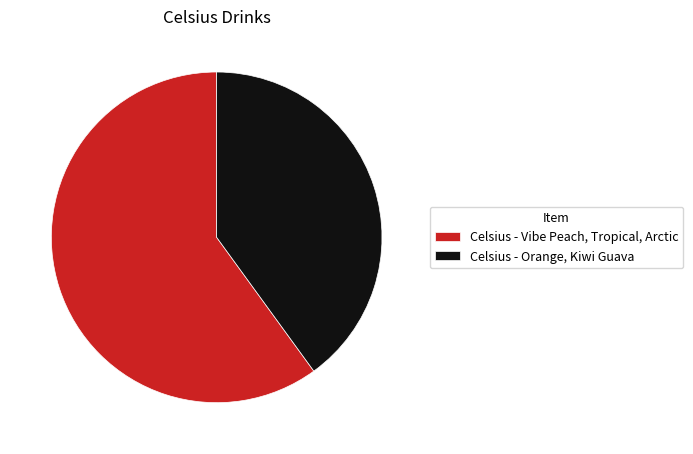

Which slice is the largest?

Celsius - Vibe Peach, Tropical, Arctic